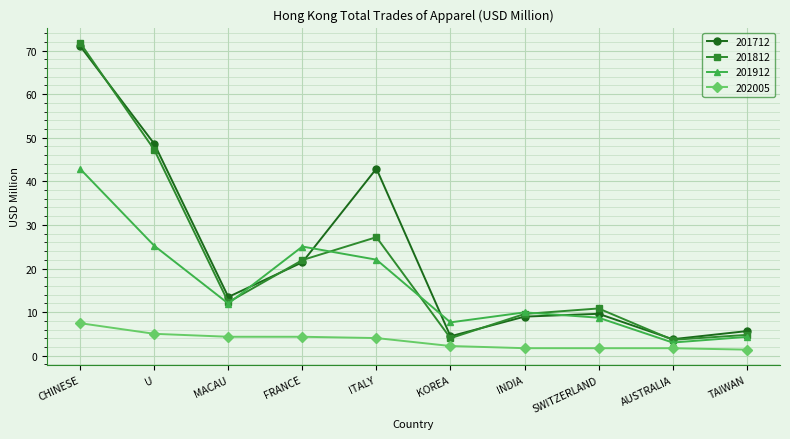

Where is the first local maximum for 201812?

ITALY